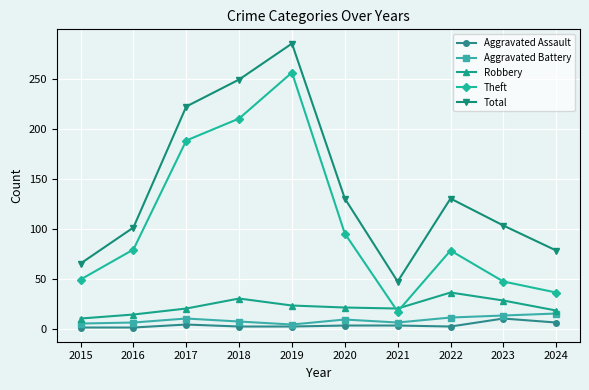

True or false: Aggravated Assault and Theft cross at least once.

False